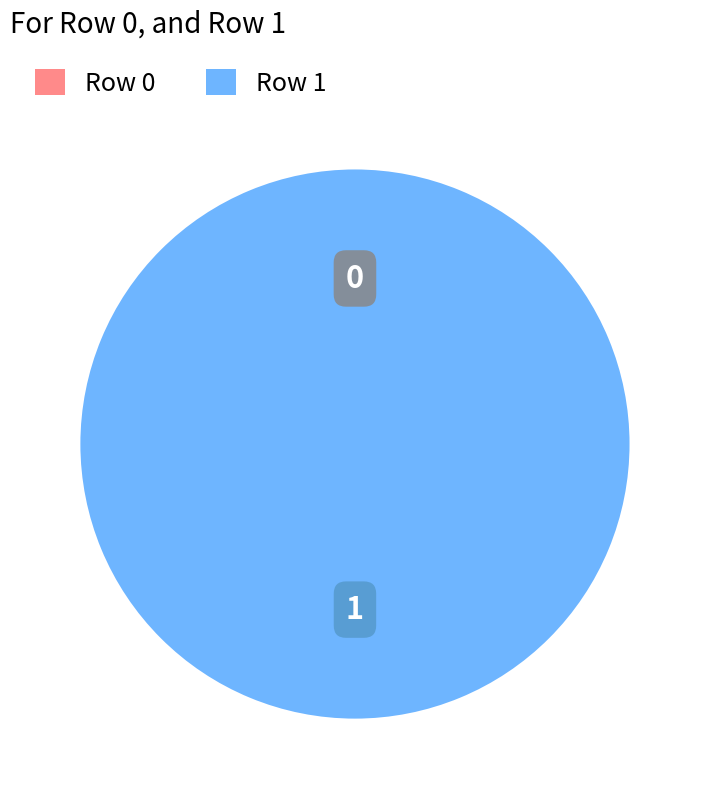

How many segments does this pie chart have?

2